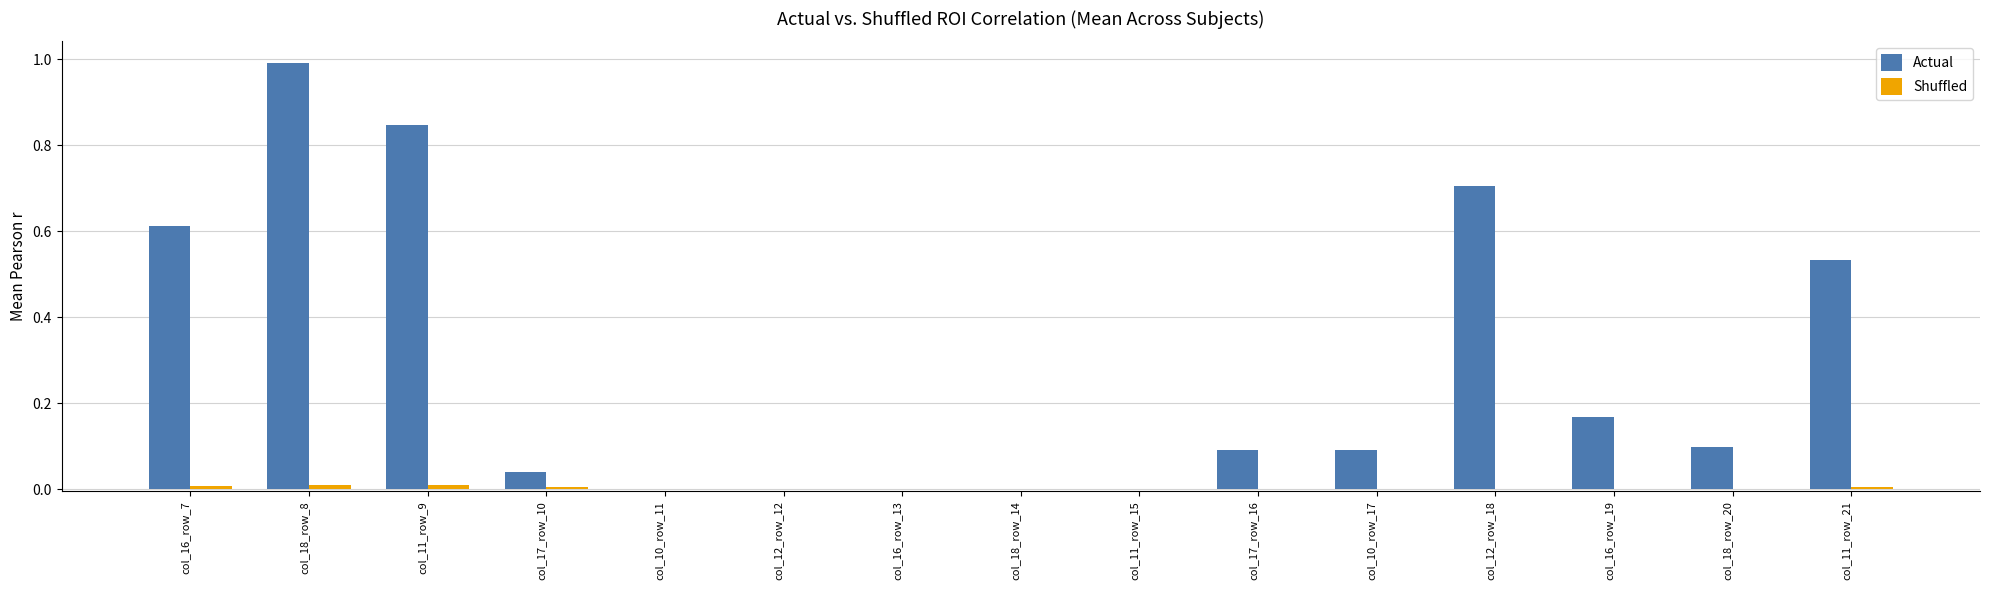

True or false: Actual has a value of 0.0 at col_12_row_12.

True